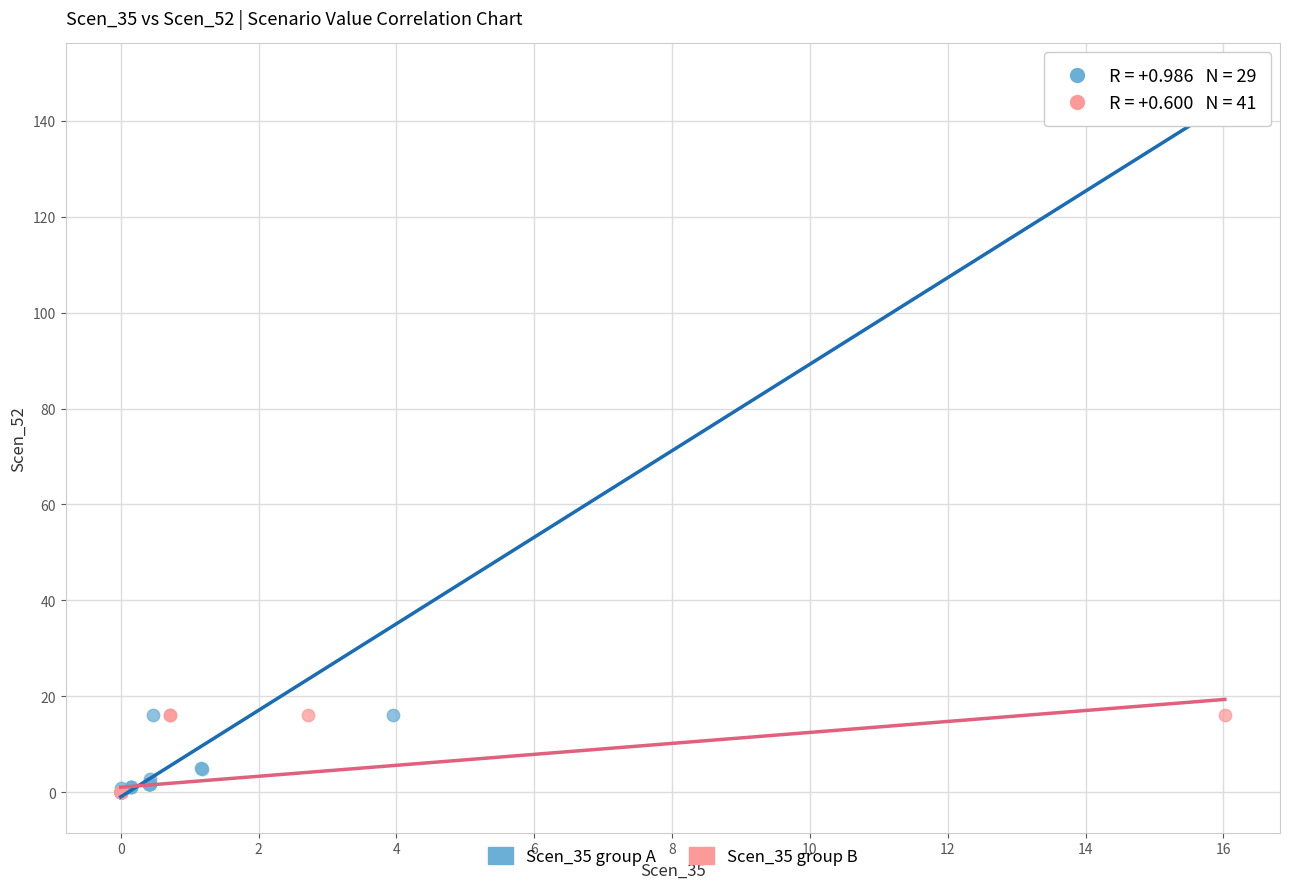

Which series contains the highest Y value?

Scen_35 group A